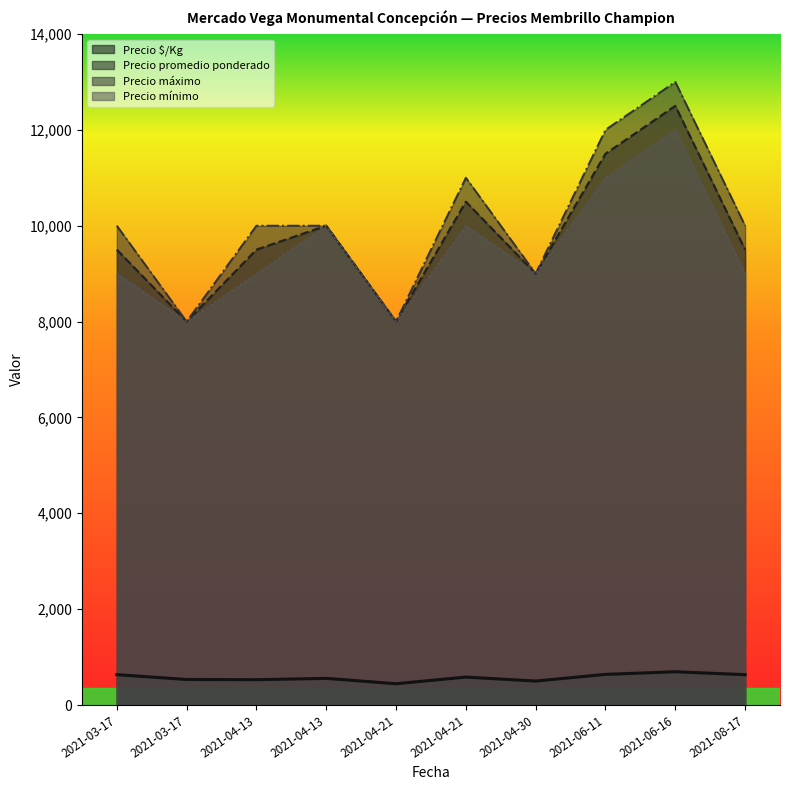

Which series has the widest spread of values?

Precio máximo